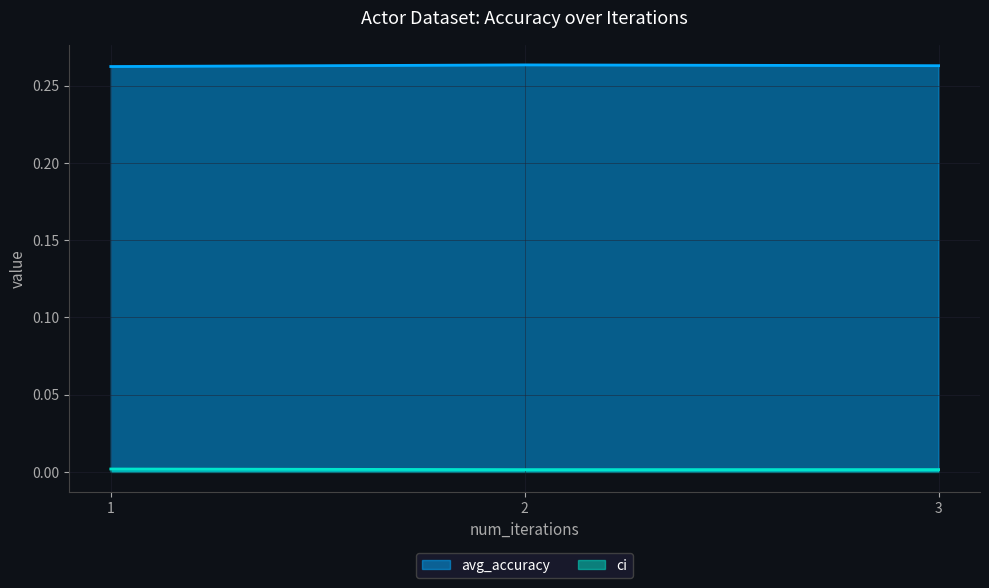

Reading left to right, transcribe all the data shown in this chart.

avg_accuracy: 1=0.3	2=0.3	3=0.3
ci: 1=0.0	2=0.0	3=0.0